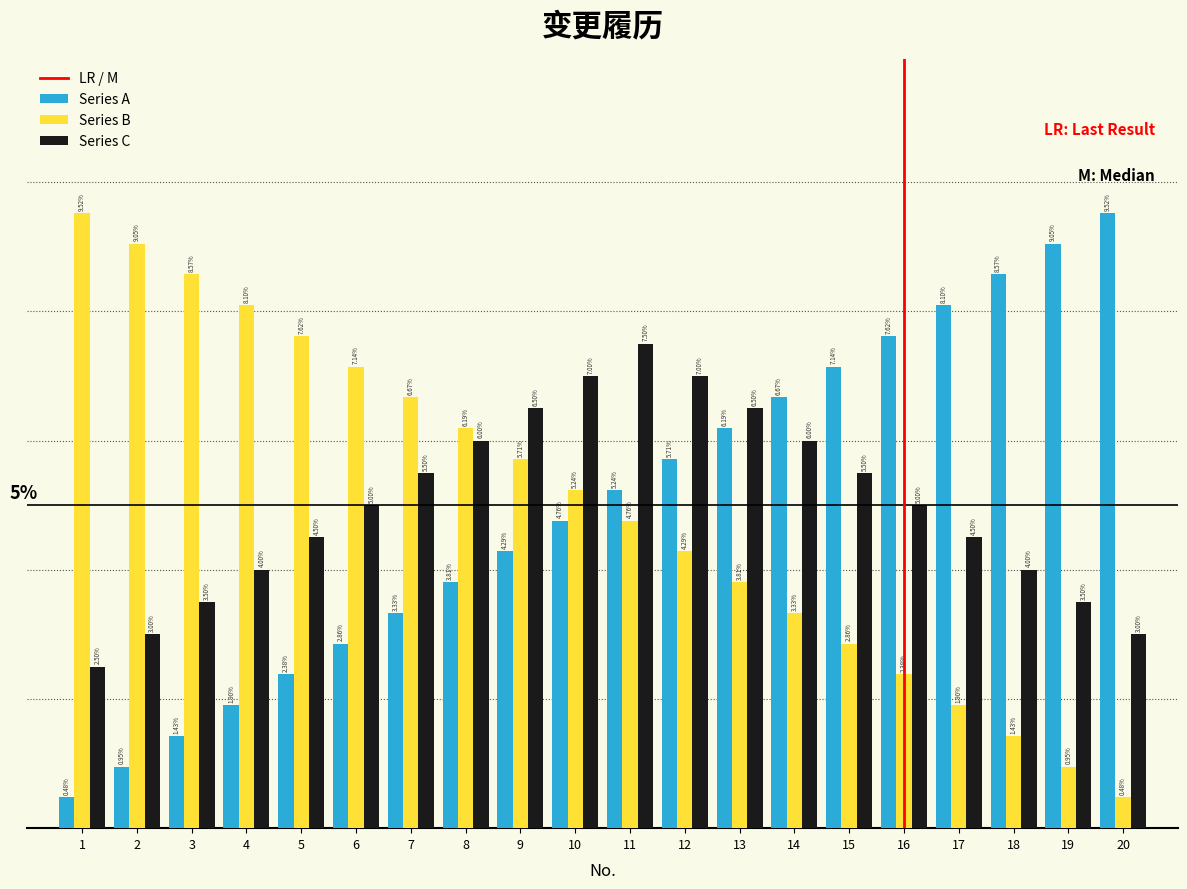

Between 18 and 20, which series saw the biggest shift?

Series C